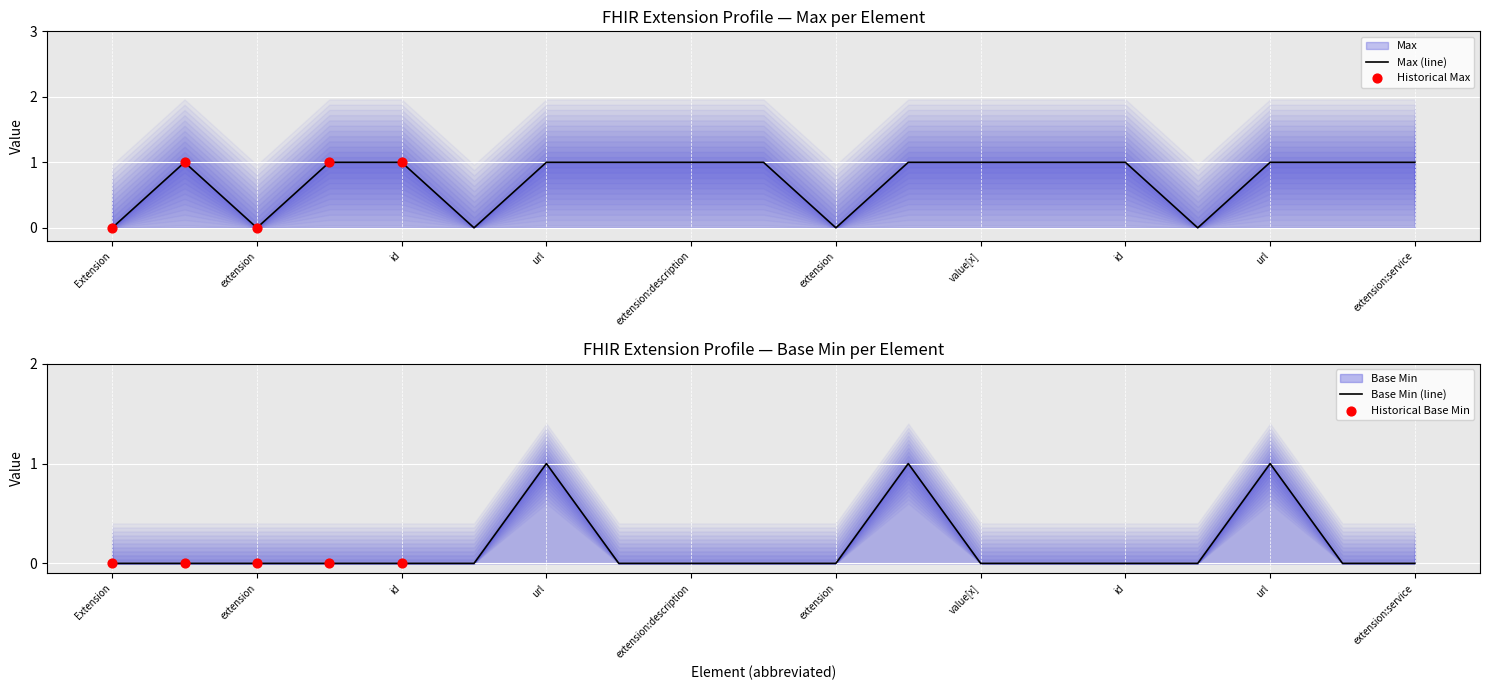

Which series has the widest spread of Y values?

Max